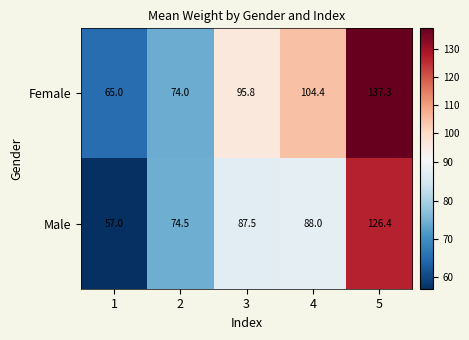

The value of Male at 5 is 75.9. True or false?

False